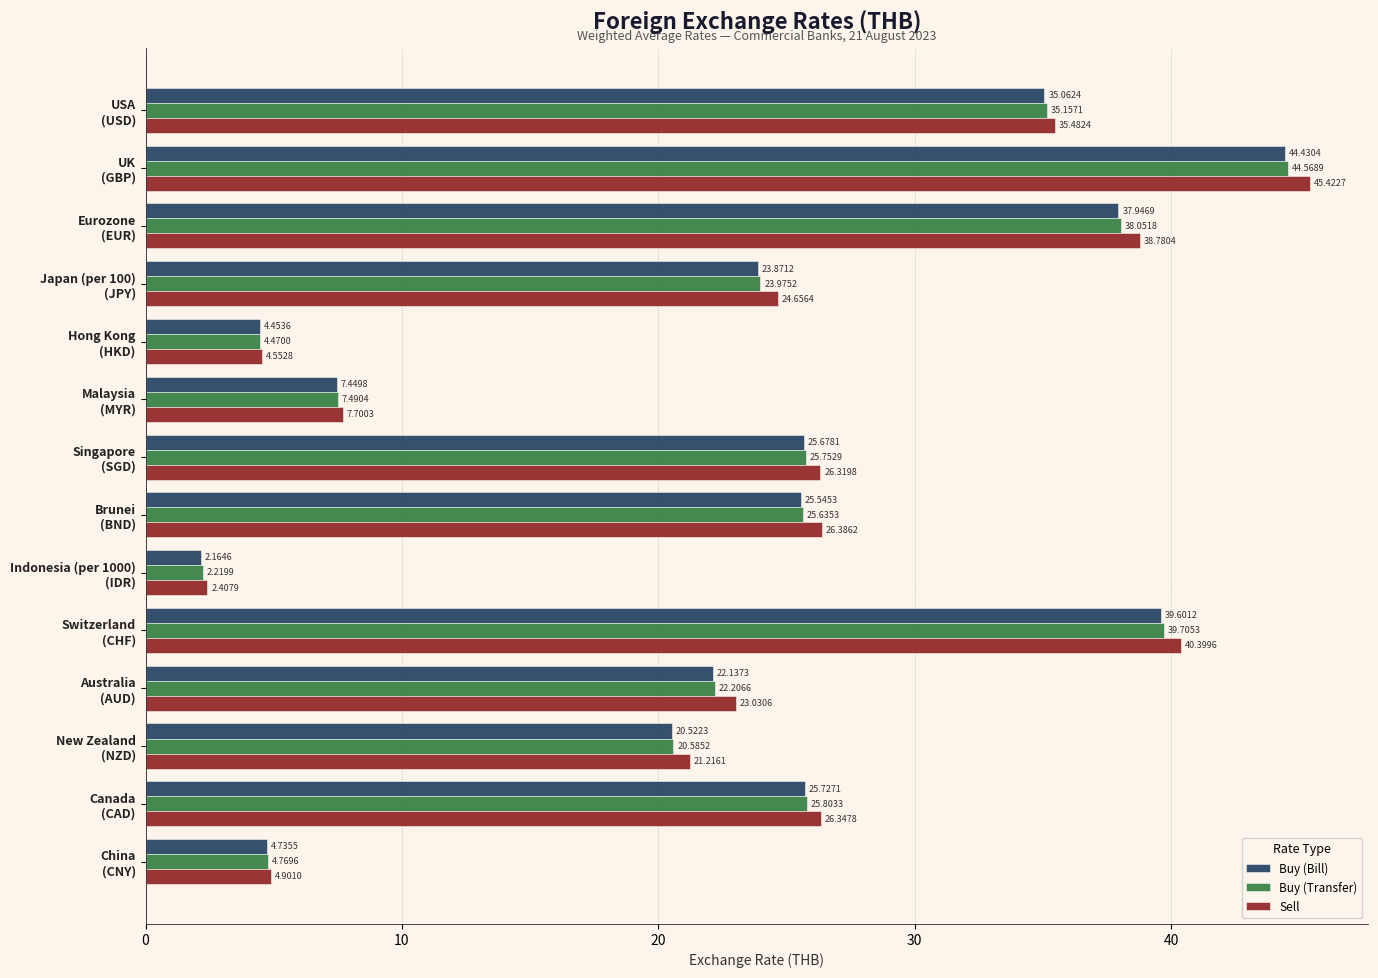

Where is Buy (Bill) nearest to the value 23?

Australia
(AUD)